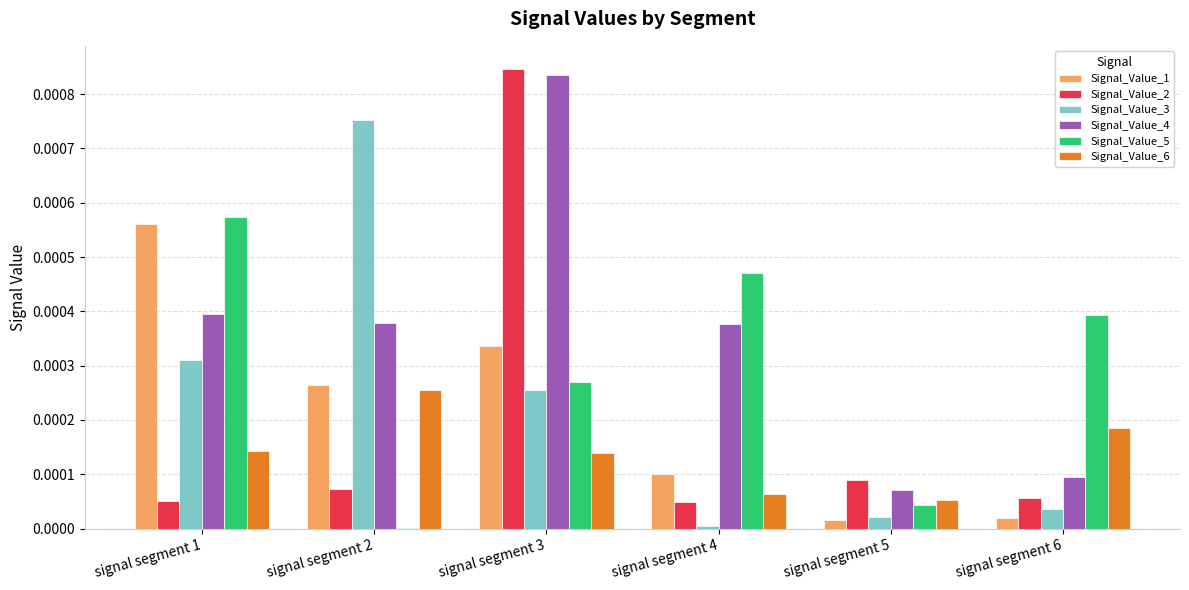

Are the bars grouped side by side (vs. stacked)?

Yes